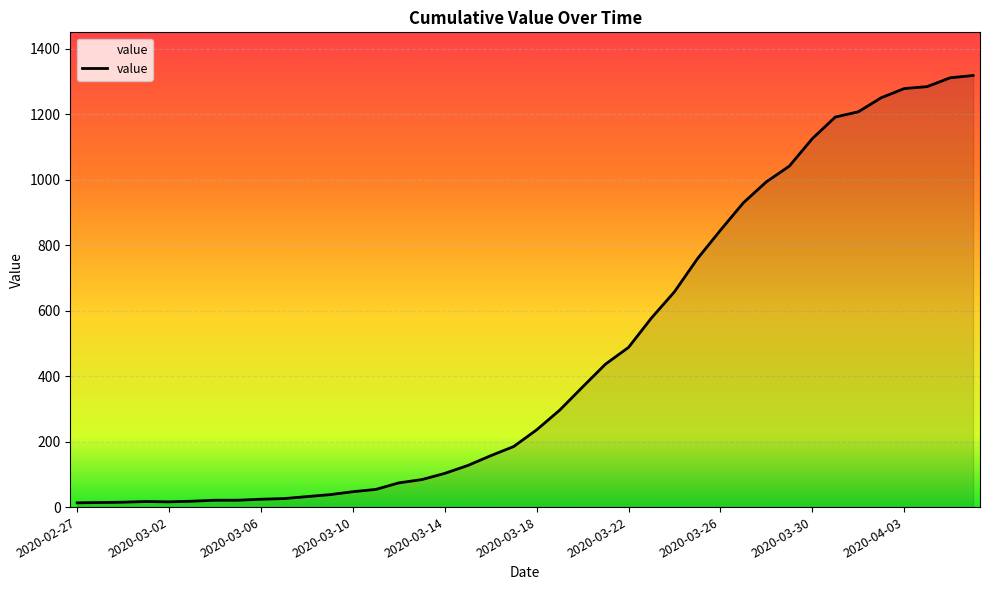

What is the greatest value displayed?

1319